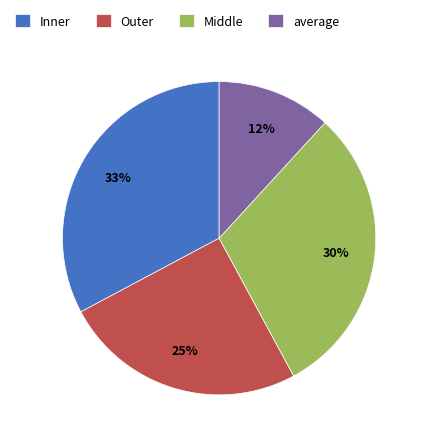

Is there a majority slice in this chart?

No